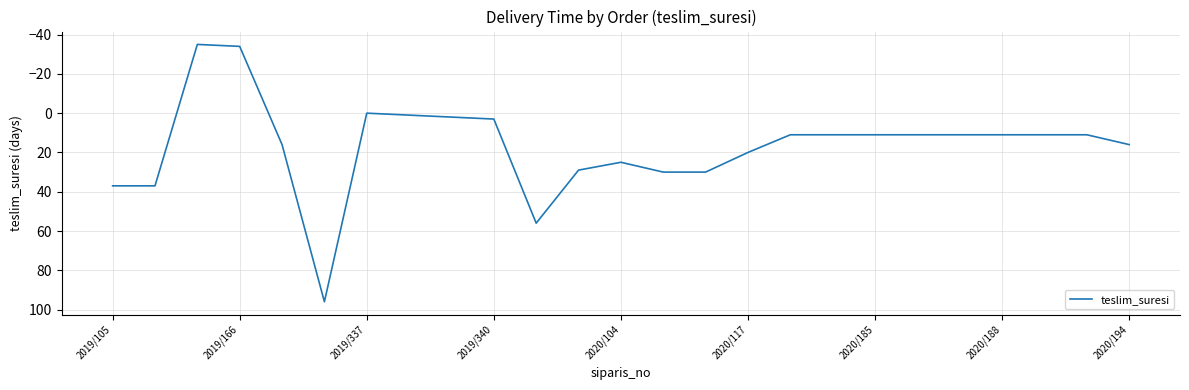

What is the maximum value shown in the chart?

96